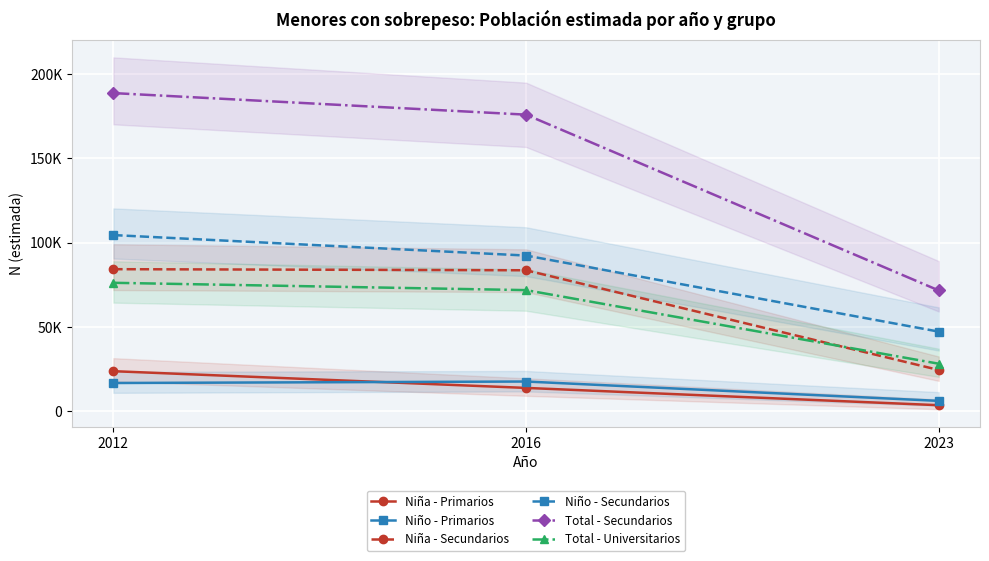

Which series has the largest total across all categories?

Total - Secundarios